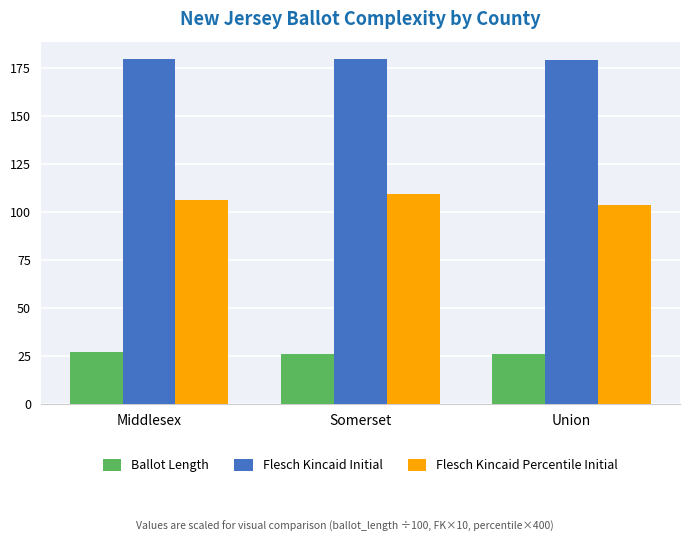

What is the minimum value for Flesch Kincaid Initial?

179.0